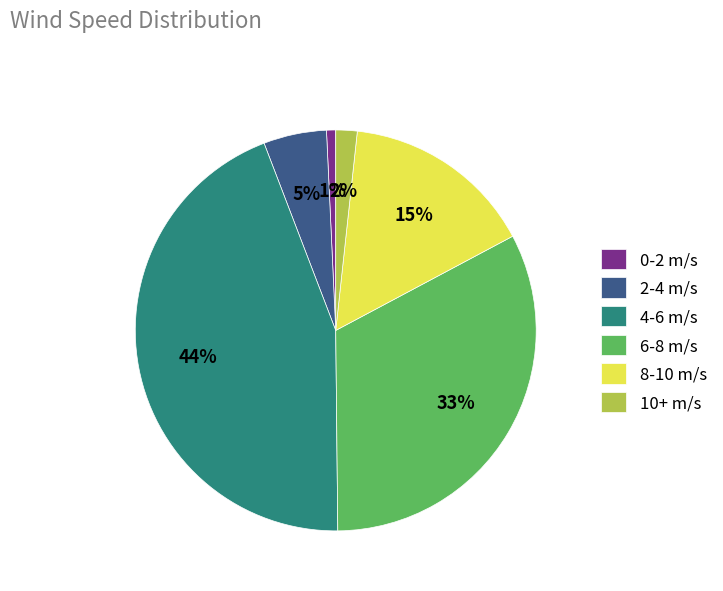

Does 4-6 m/s represent more than half of the total?

No